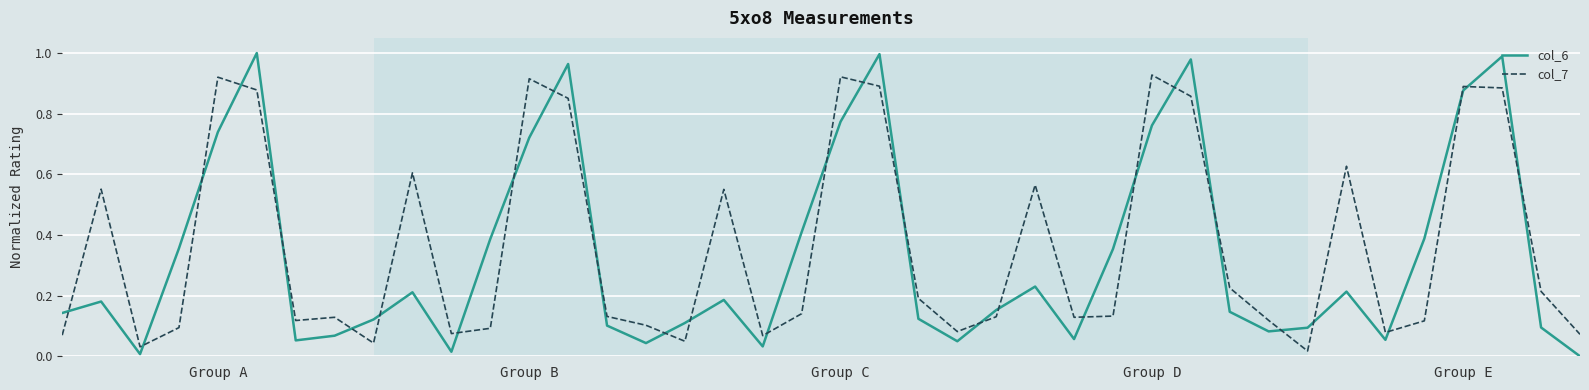

After their last crossing, which series has the higher values: col_7 or col_6?

col_7